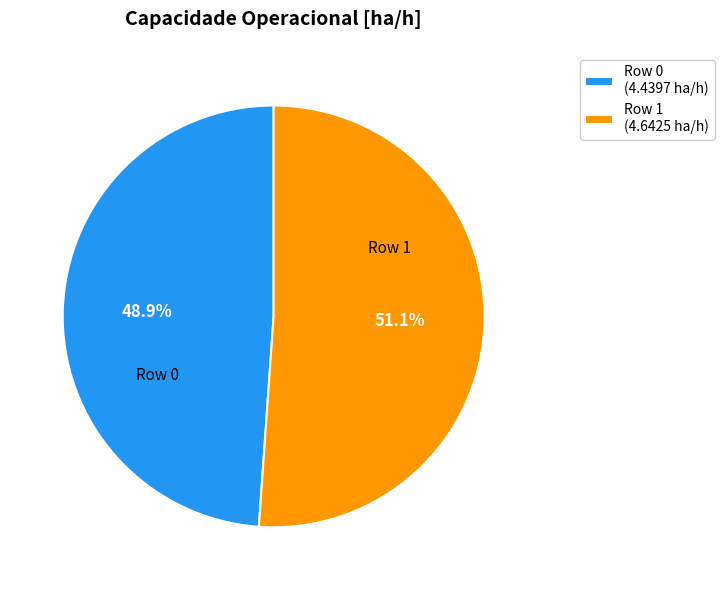

Which slice is the largest?

Row 1